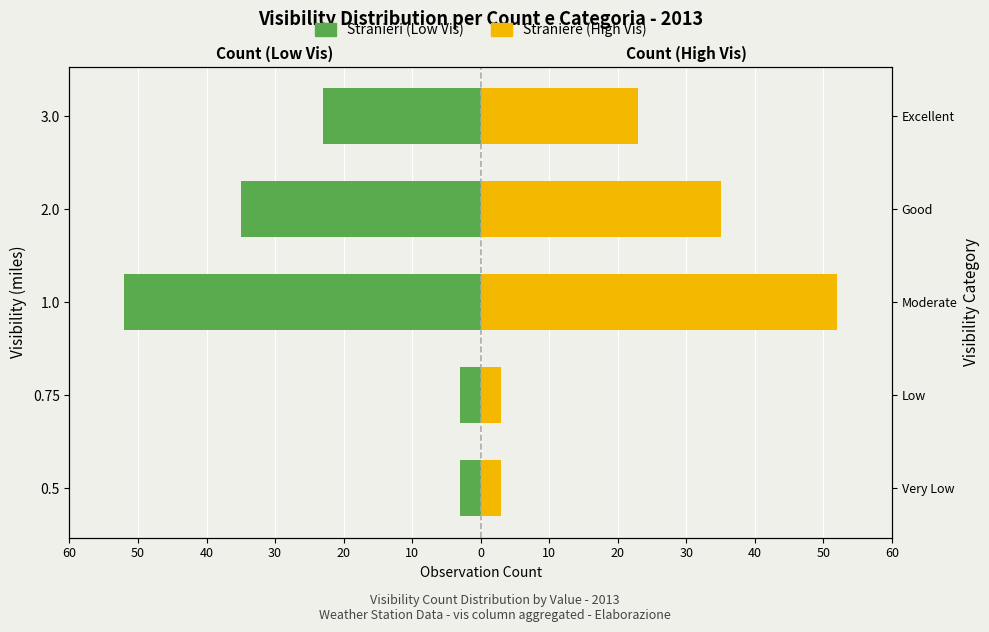

What is the difference between the Low Vis Side values at 3.0 and 2.0?

12